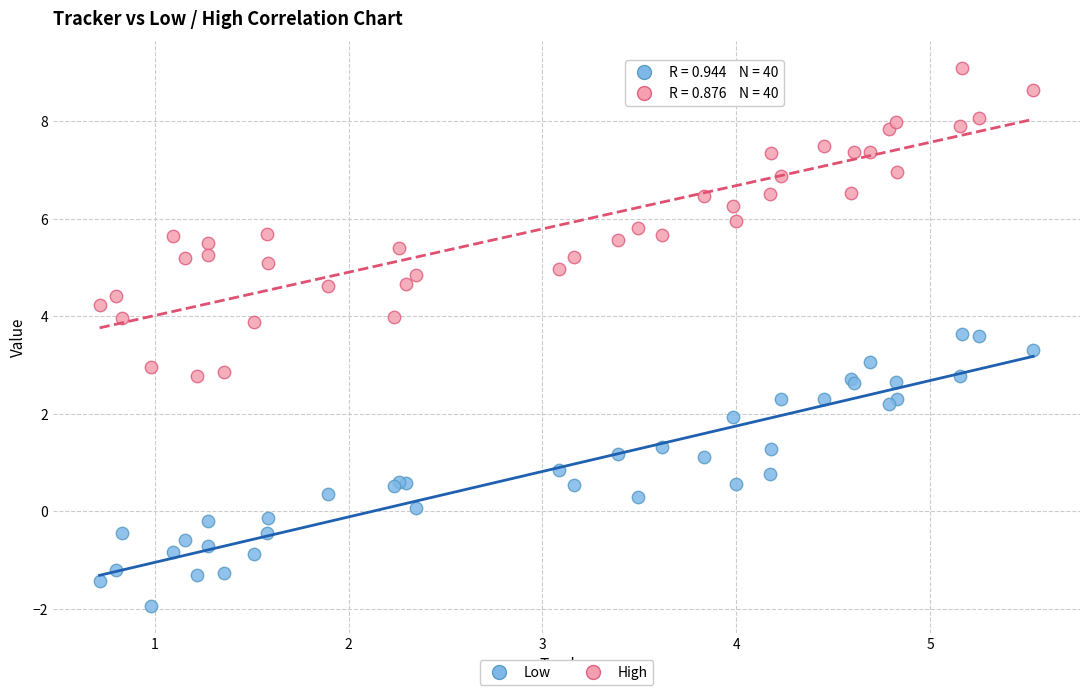

Which series has the largest Y range (max minus min)?

High